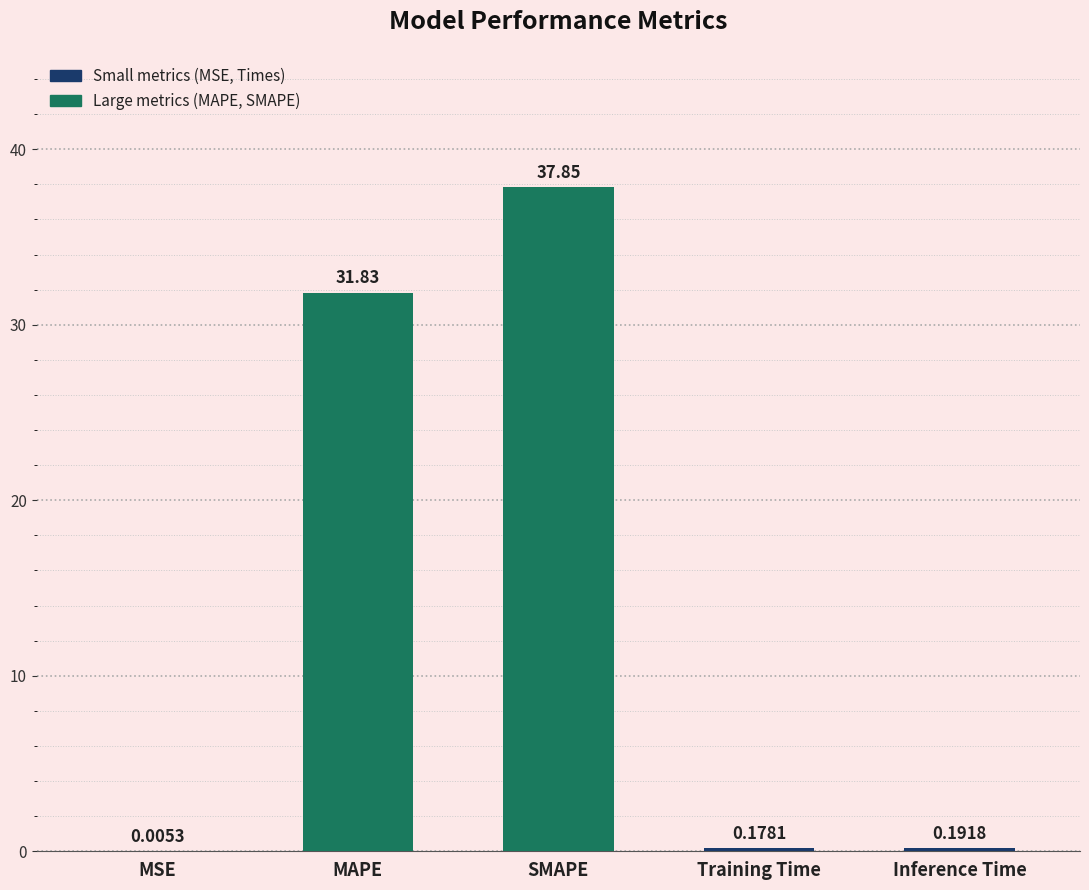

At which label is the value closest to 18?

MAPE